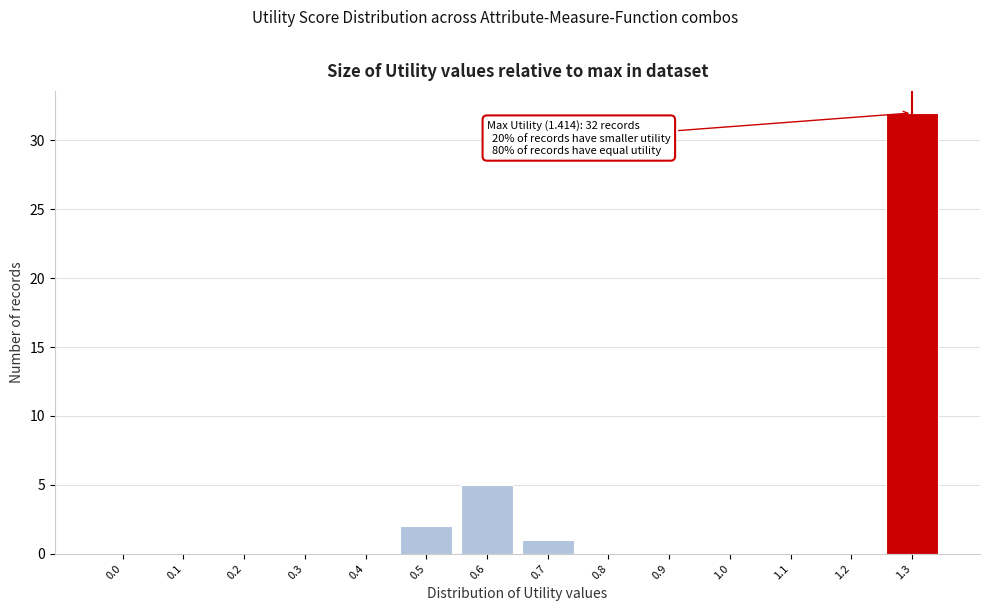

Reading right to left, transcribe all the data shown in this chart.

1.3=32	1.2=0	1.1=0	1.0=0	0.9=0	0.8=0	0.7=1	0.6=5	0.5=2	0.4=0	0.3=0	0.2=0	0.1=0	0.0=0